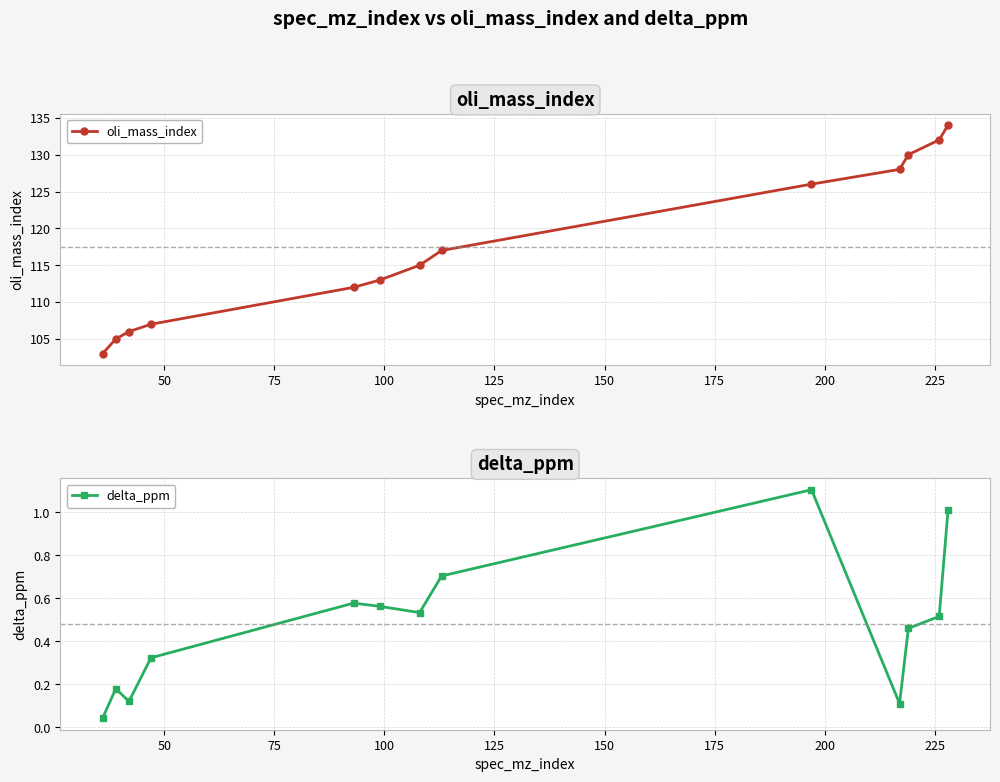

What is the lowest value of the oli_mass_index series?

103